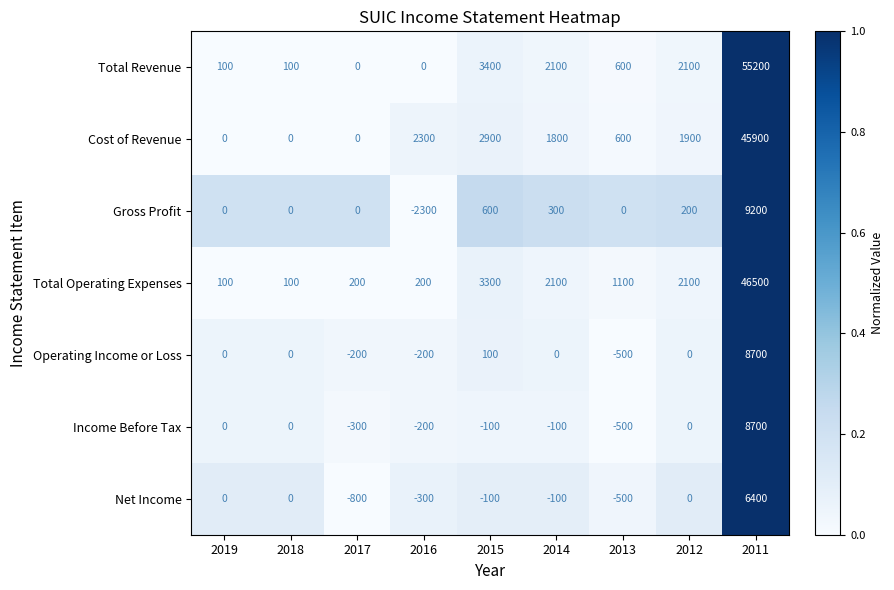

Which series has the widest spread of values?

Total Revenue